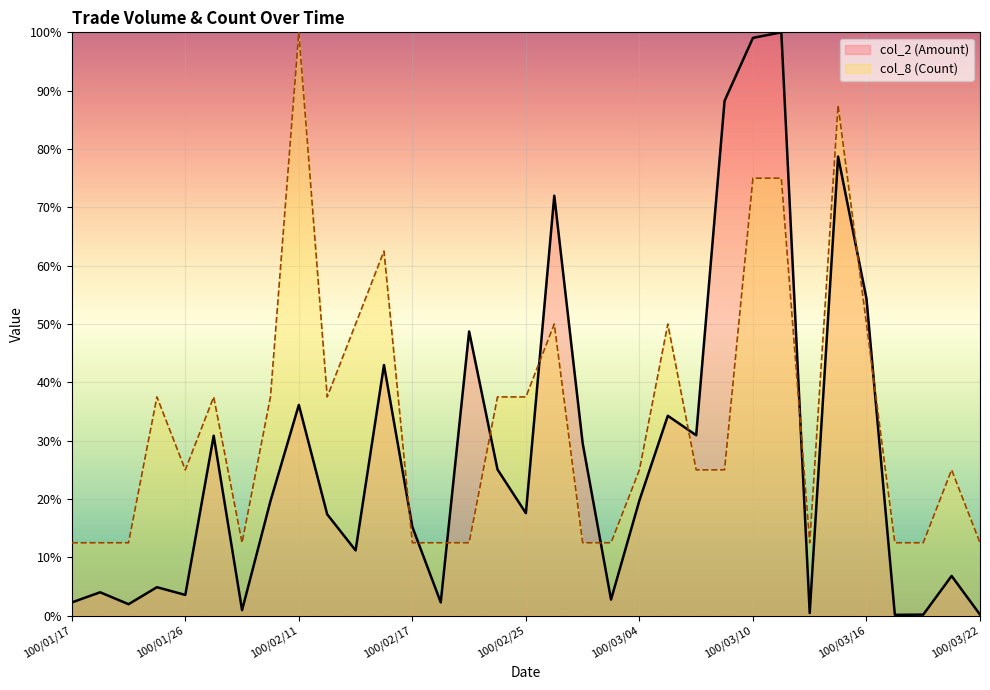

Where is the first local maximum for col_8 (Count)?

100/01/25